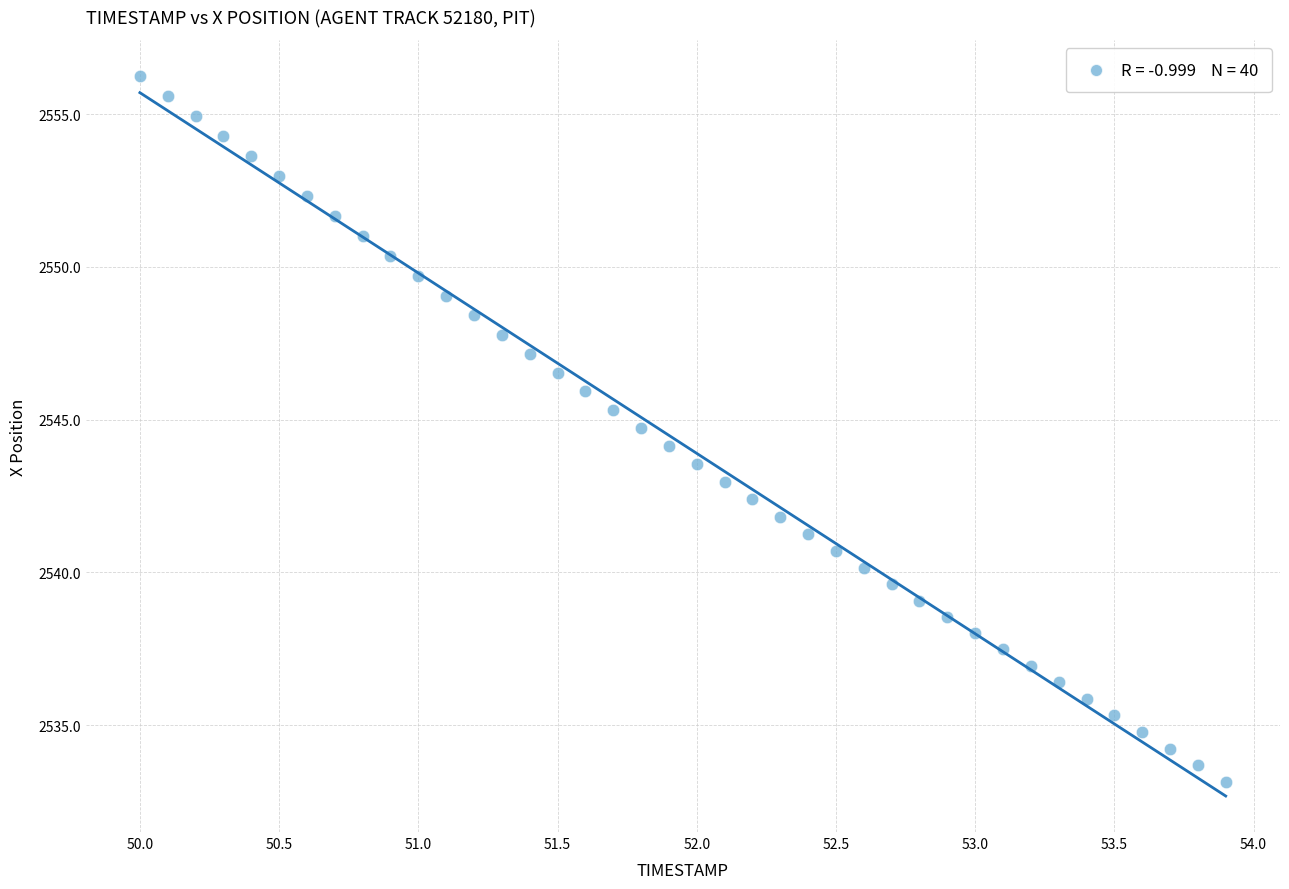

What is the range of X values (max minus min)?

3.9